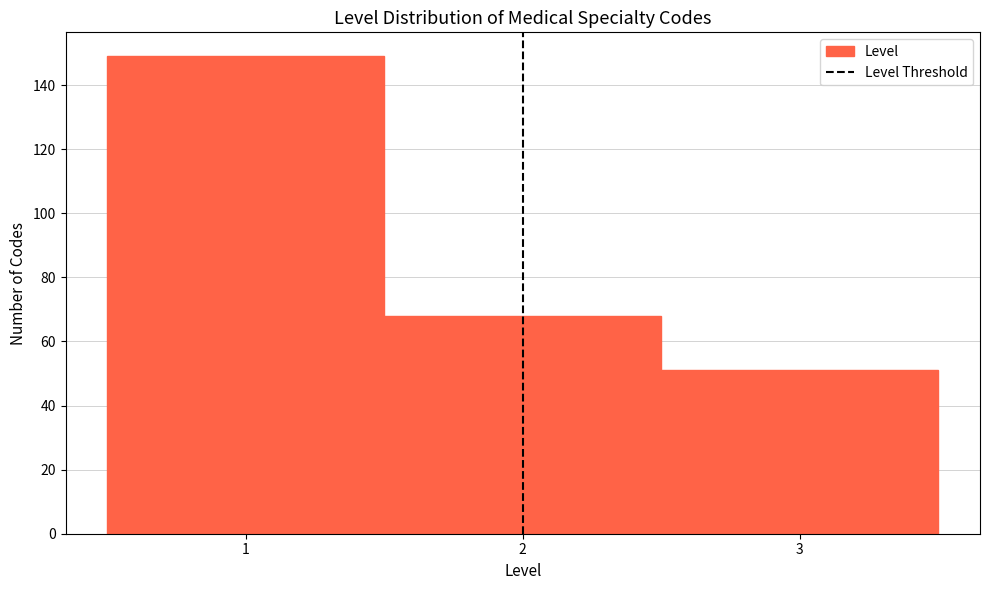

Reading left to right, list every bar in this chart as the range it spans on the x-axis followed by its height. The values are not printed on the chart, so give them approximately, as read against the axis.

0.5 to 1.5: 150
1.5 to 2.5: 68
2.5 to 3.5: 52